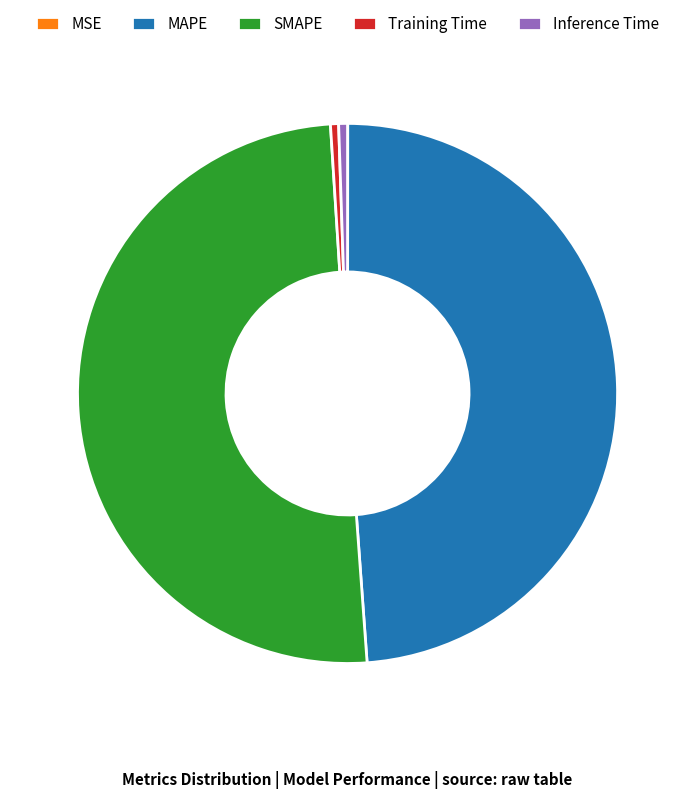

Which slice is the largest?

SMAPE